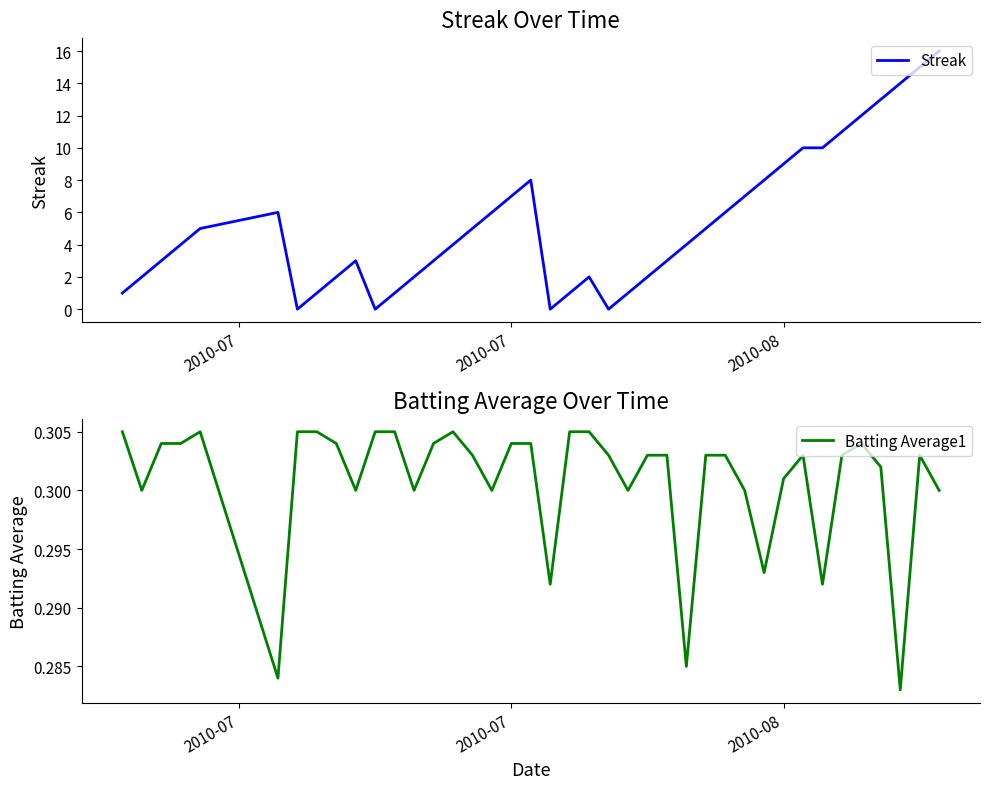

How many lines are shown in the chart?

2